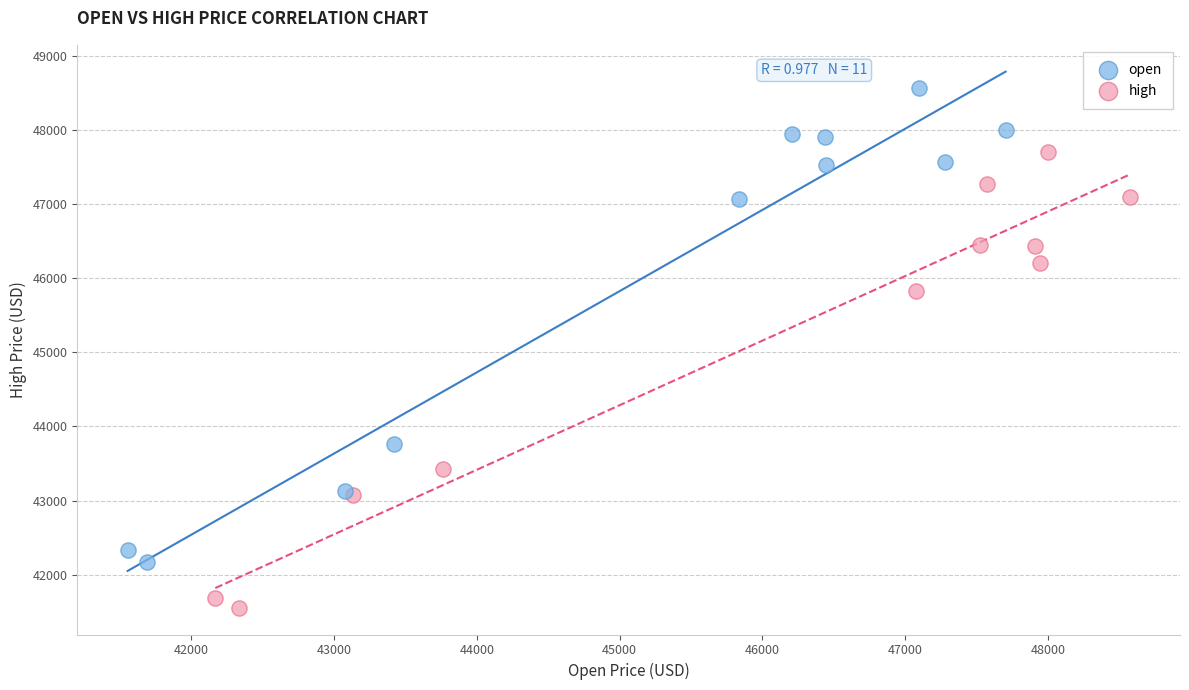

Which series contains the highest Y value?

open